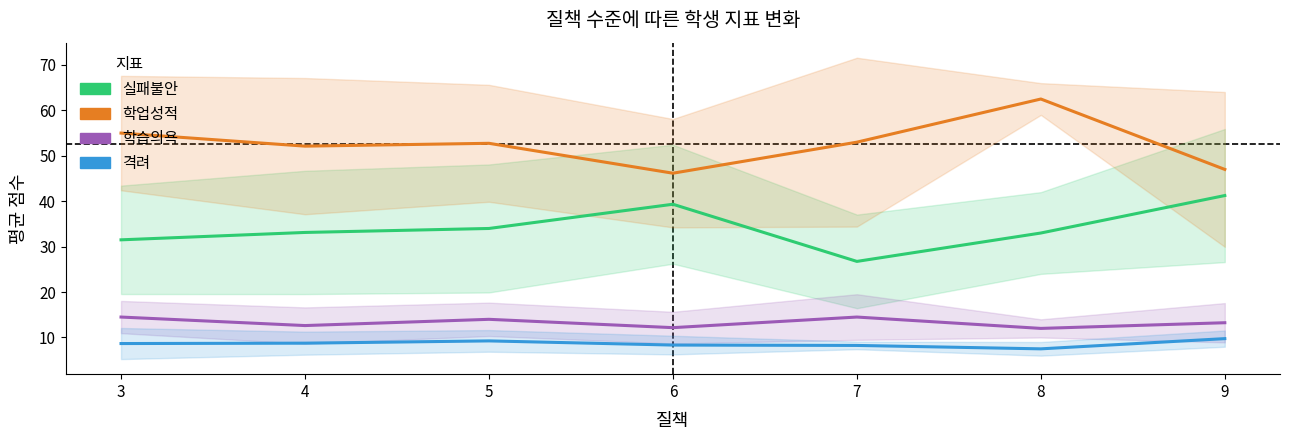

What is the total value across all series at 8?

115.0